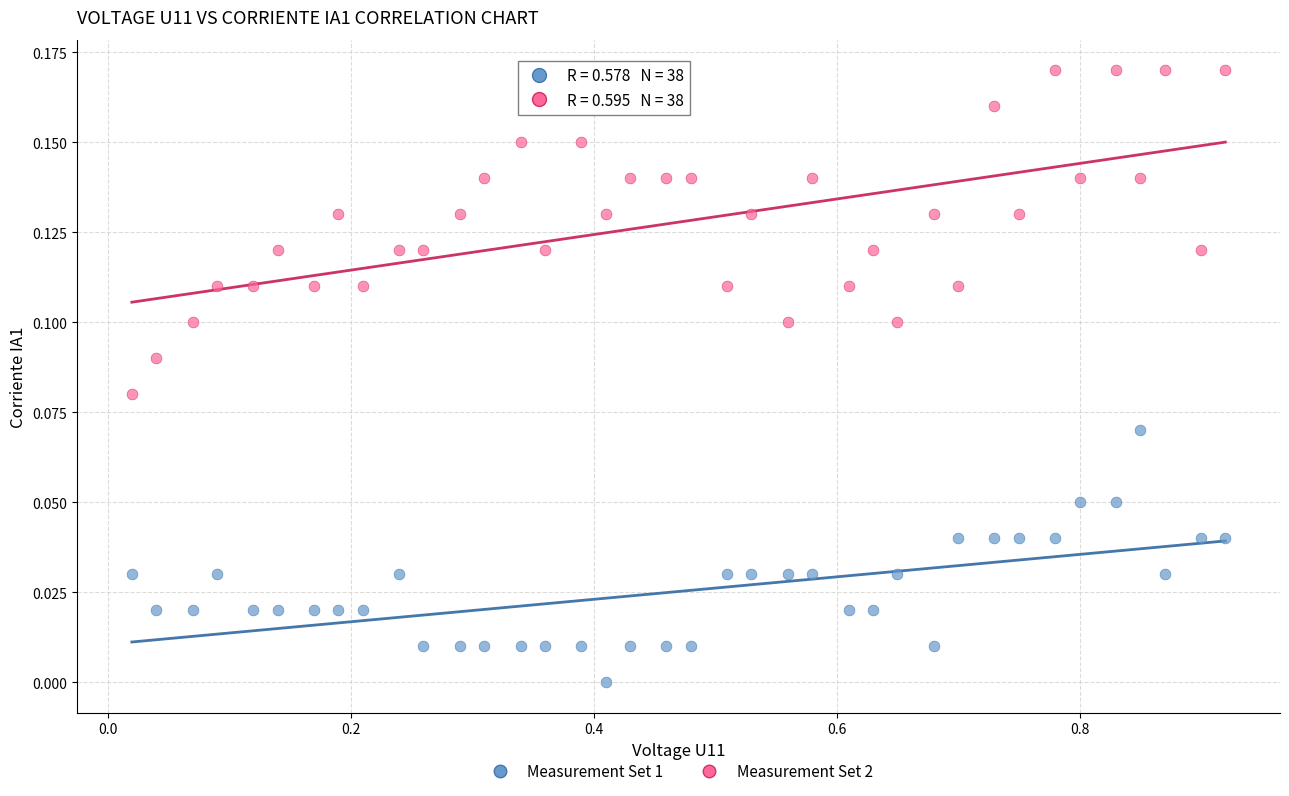

What is the X range (max minus min) for the scatter plot?

0.9